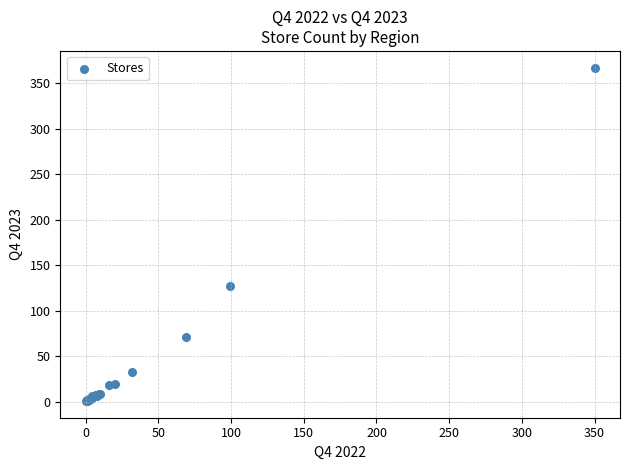

What Y value in the scatter plot is closest to 184?

127